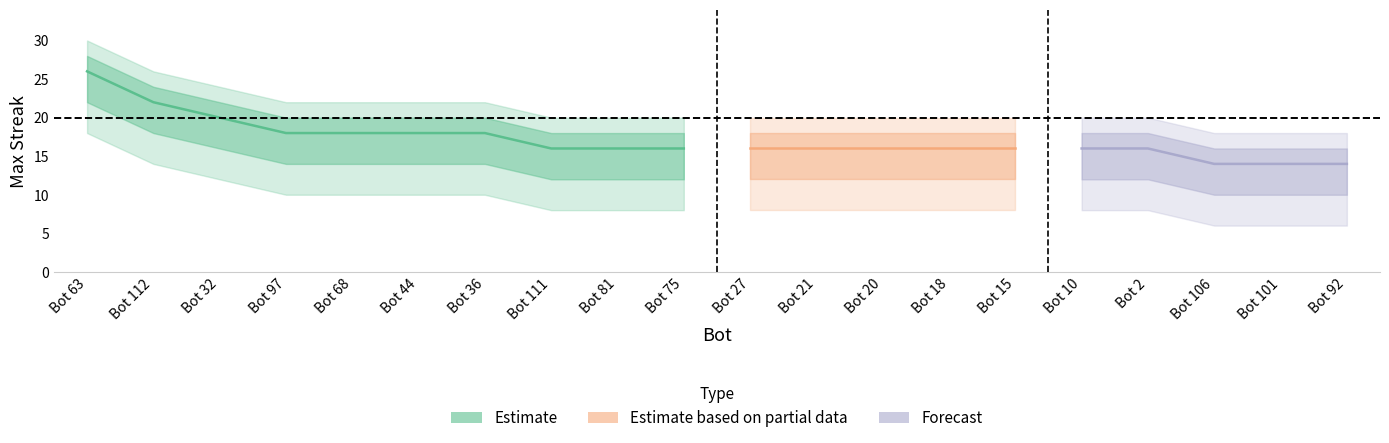

Does the chart display data point markers on the line(s)?

No